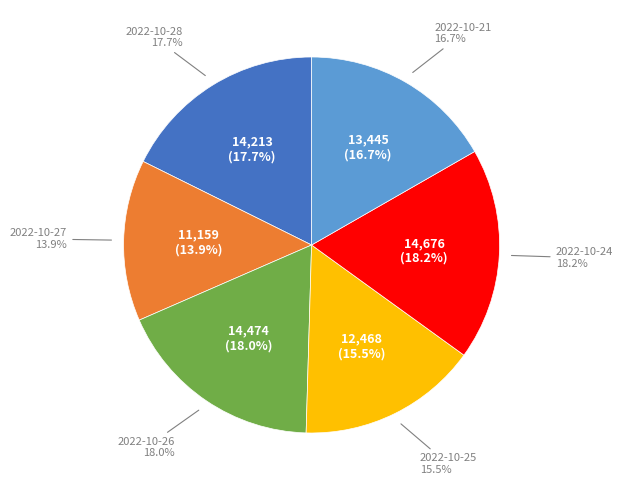

What is the largest slice in the pie chart?

2022-10-24